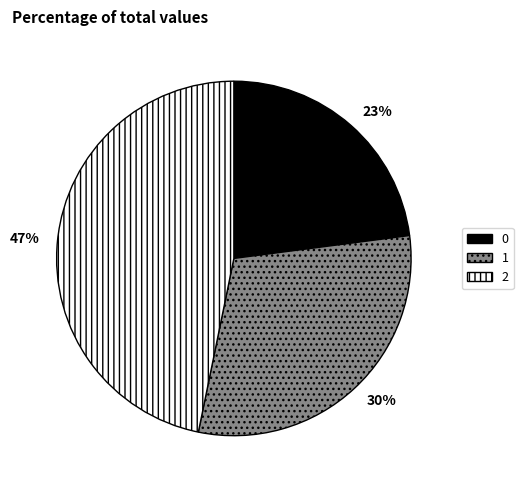

Does any single category account for the majority?

No